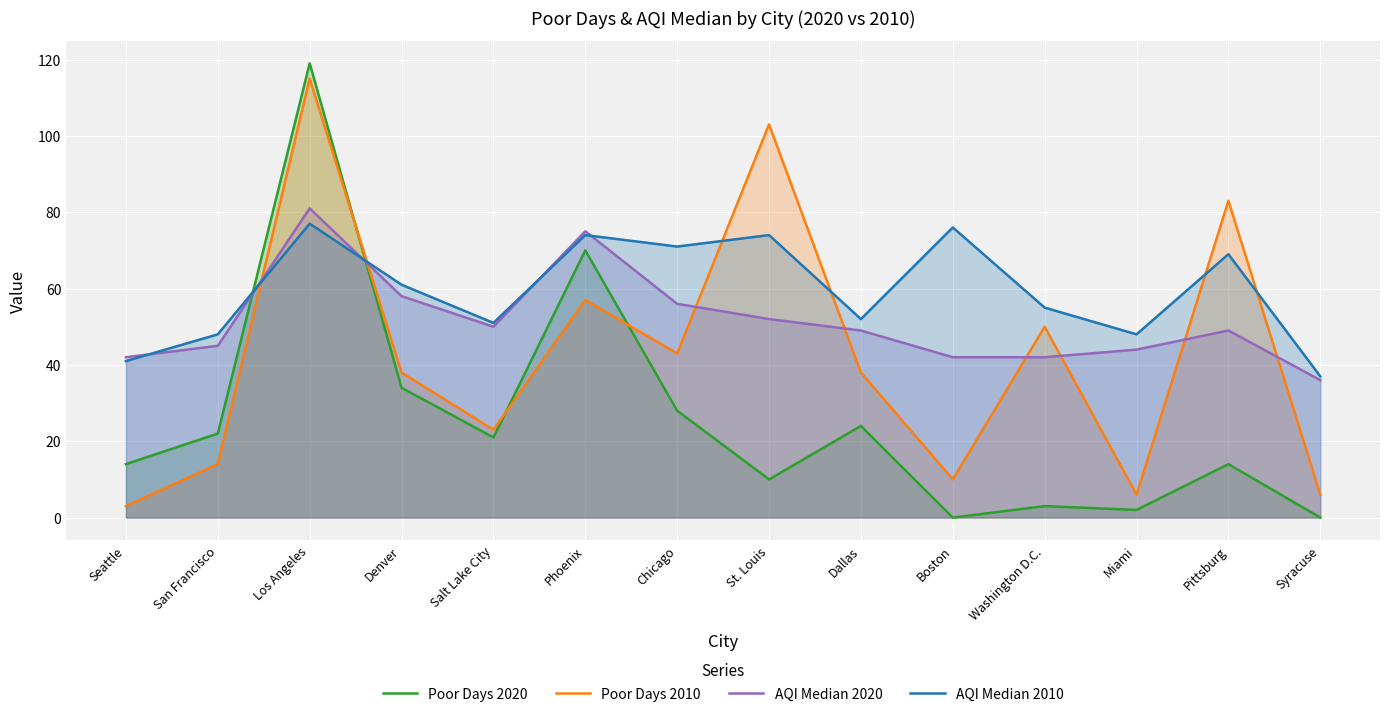

What are all the series names shown in the legend?

Poor Days 2020, Poor Days 2010, AQI Median 2020, AQI Median 2010